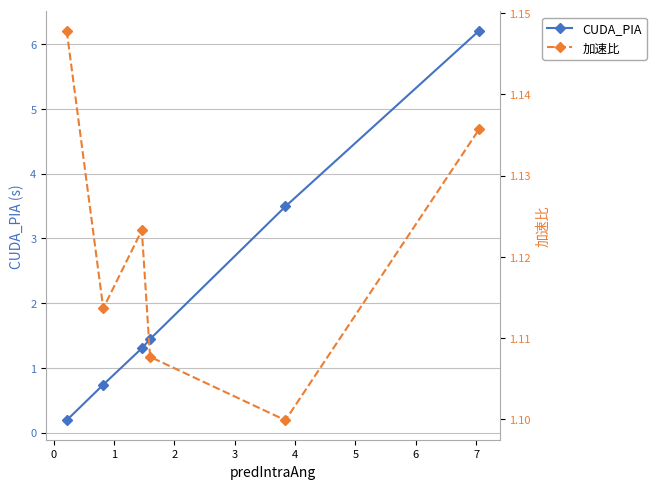

True or false: CUDA_PIA has more than 0 points higher than both neighbors.

False